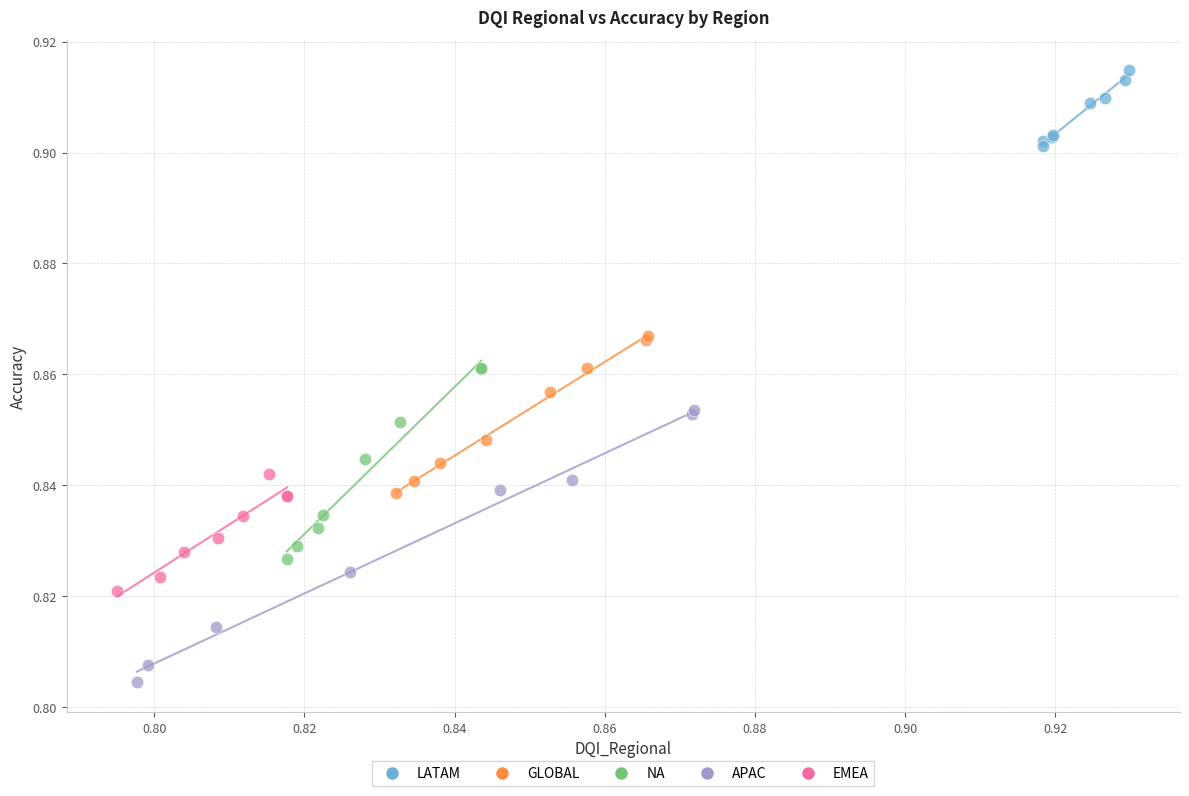

Which series reaches the minimum Y coordinate?

APAC